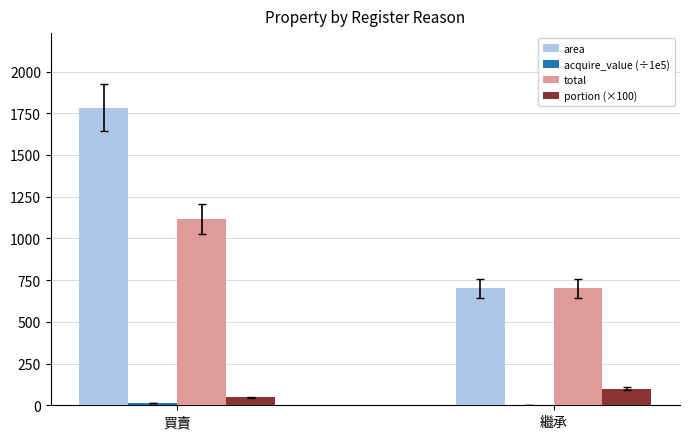

At which category does the chart reach its peak across all series?

買賣